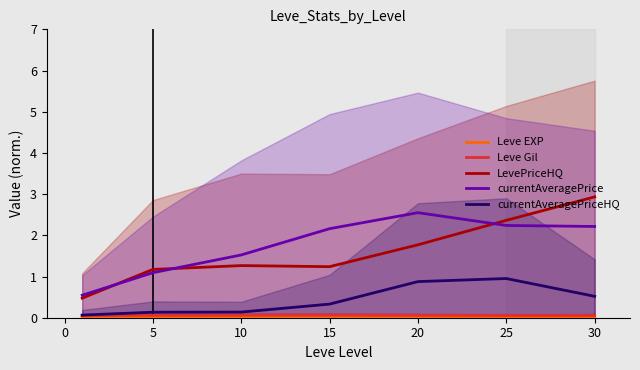

At which label does currentAveragePrice first exceed 2?

15